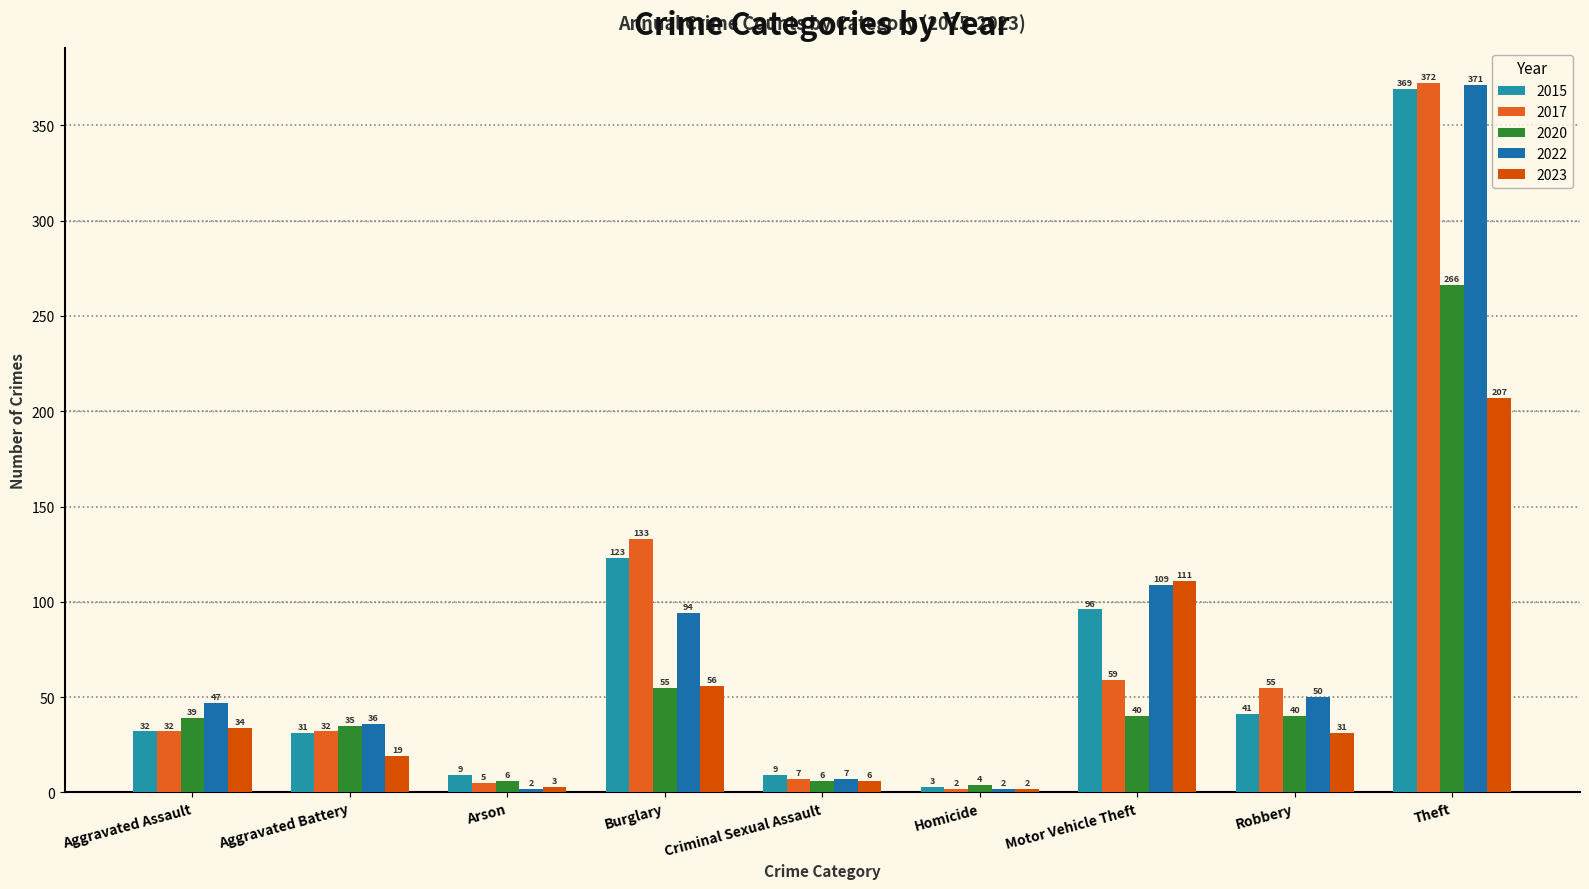

What is the spread (max minus min) of values at Arson?

7